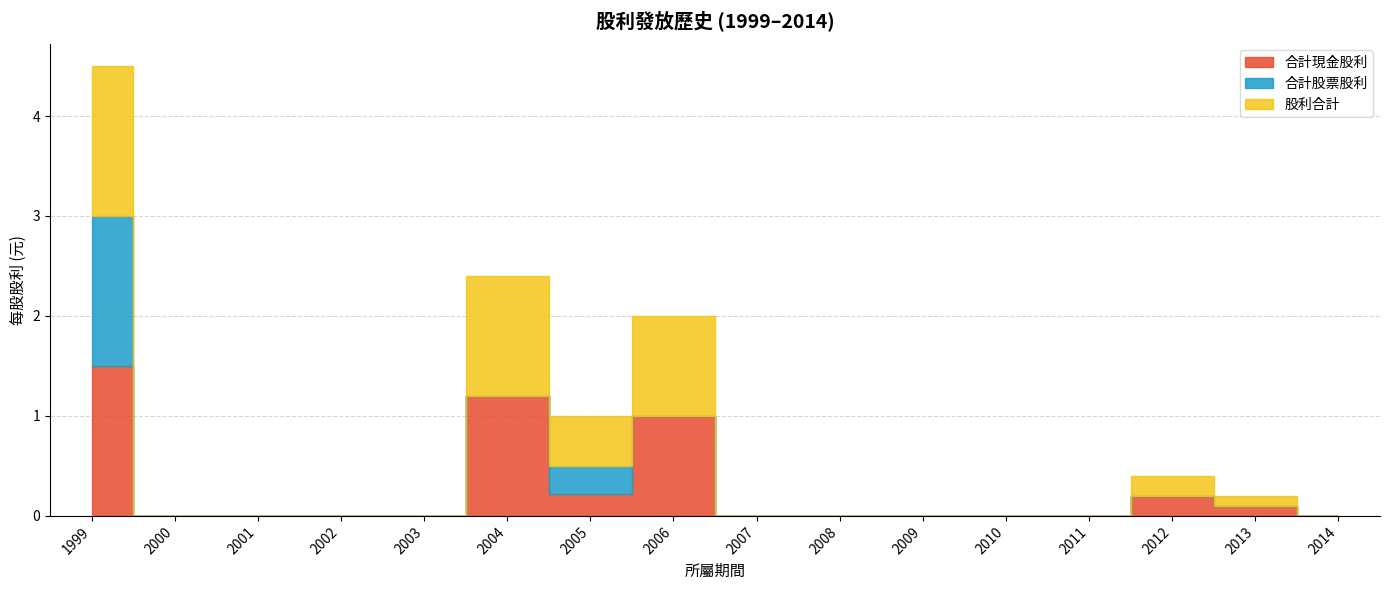

Reading left to right, transcribe all the data shown in this chart.

合計現金股利: 1999=1.5	2000=0.0	2001=0.0	2002=0.0	2003=0.0	2004=1.2	2005=0.2	2006=1.0	2007=0.0	2008=0.0	2009=0.0	2010=0.0	2011=0.0	2012=0.2	2013=0.1	2014=0.0
合計股票股利: 1999=1.5	2000=0.0	2001=0.0	2002=0.0	2003=0.0	2004=0.0	2005=0.3	2006=0.0	2007=0.0	2008=0.0	2009=0.0	2010=0.0	2011=0.0	2012=0.0	2013=0.0	2014=0.0
股利合計: 1999=1.5	2000=0.0	2001=0.0	2002=0.0	2003=0.0	2004=1.2	2005=0.5	2006=1.0	2007=0.0	2008=0.0	2009=0.0	2010=0.0	2011=0.0	2012=0.2	2013=0.1	2014=0.0